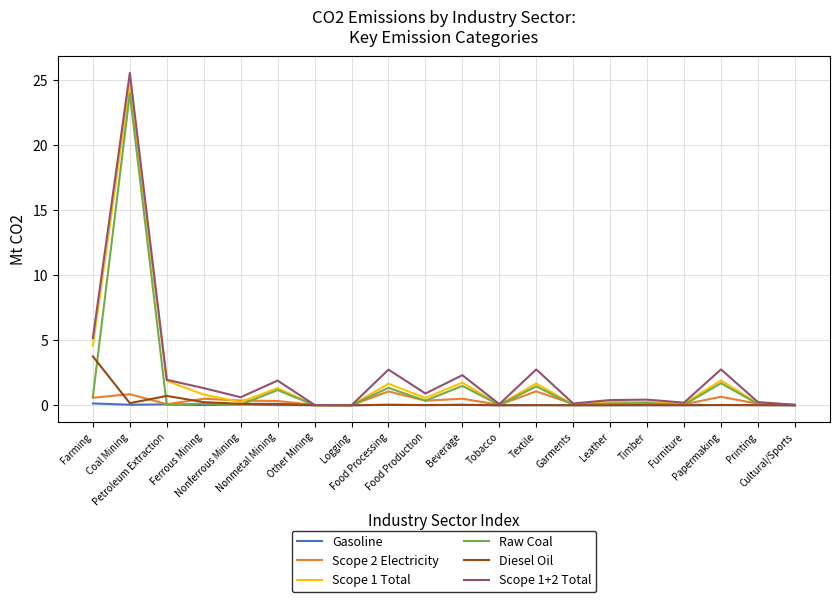

What is the highest value of the Diesel Oil series?

3.8